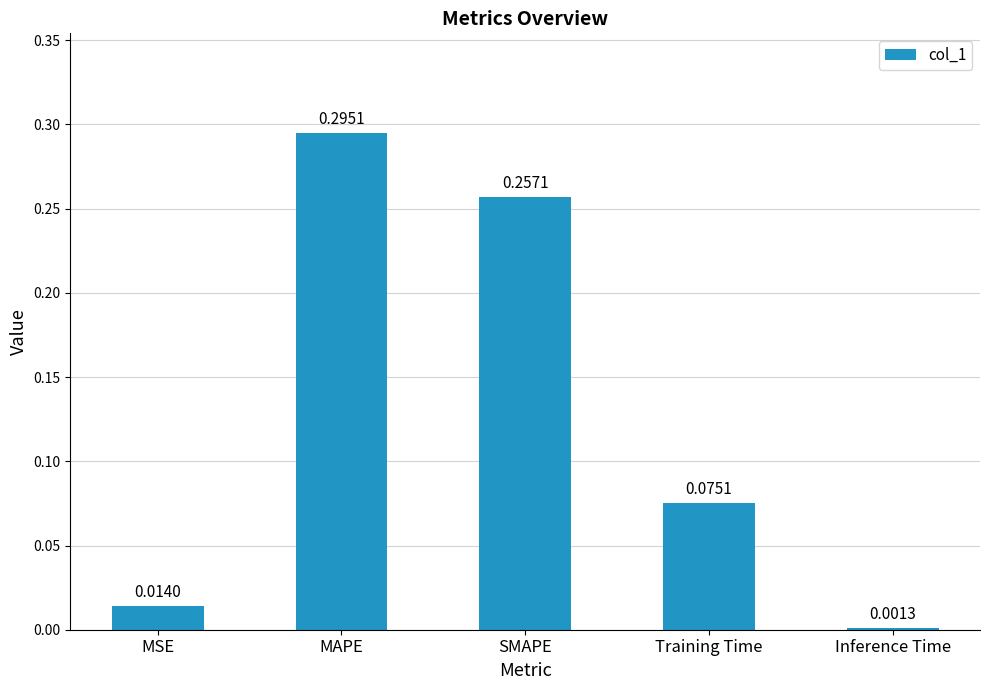

Rank the categories by value from lowest to highest.

Inference Time, MSE, Training Time, SMAPE, MAPE